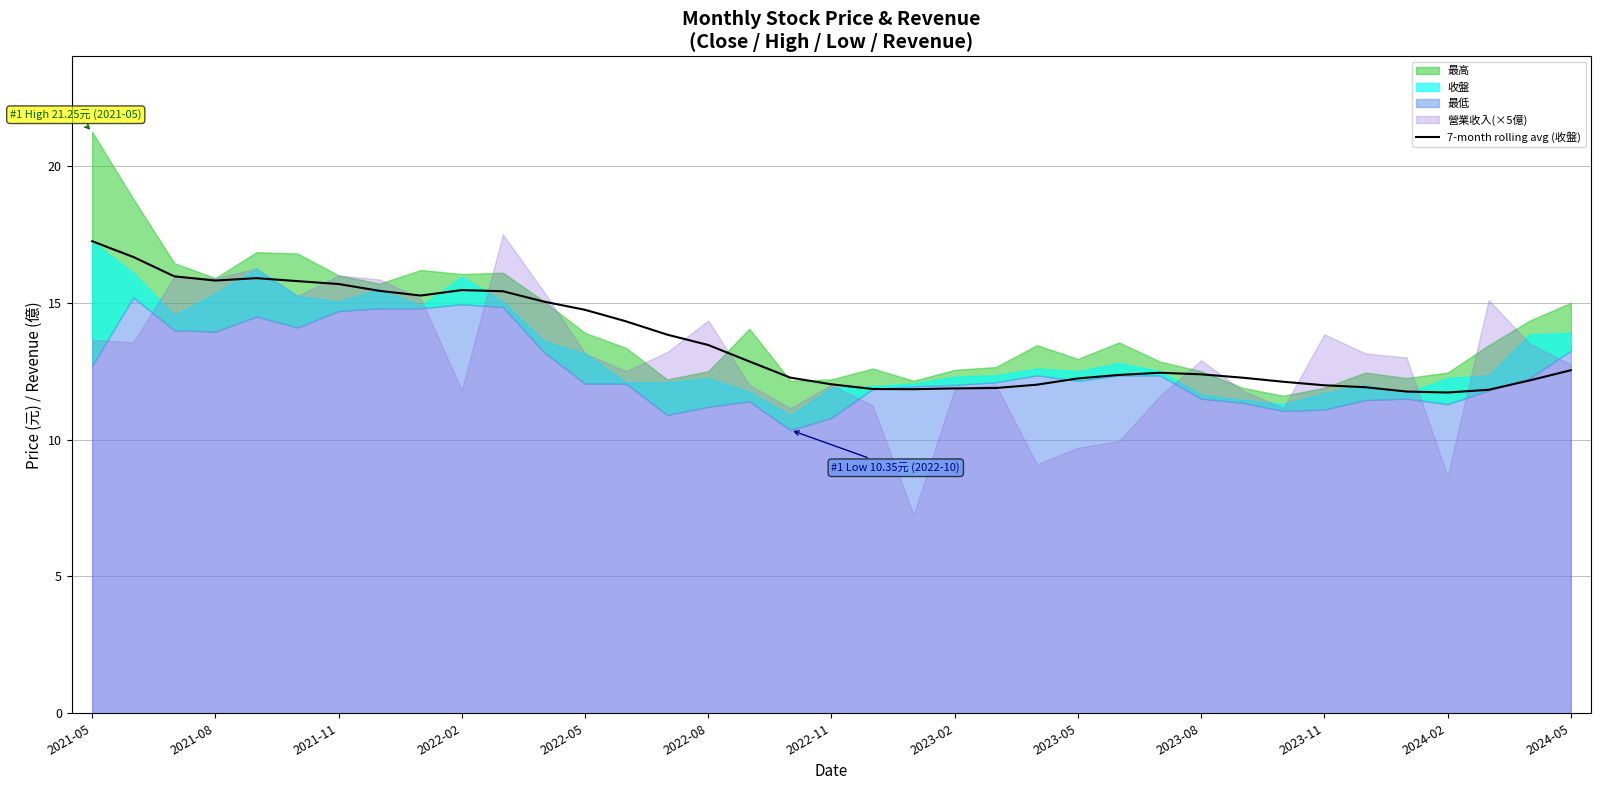

Is it true that 7-month rolling avg (收盤) equals 16.1 at 2023-11?

False